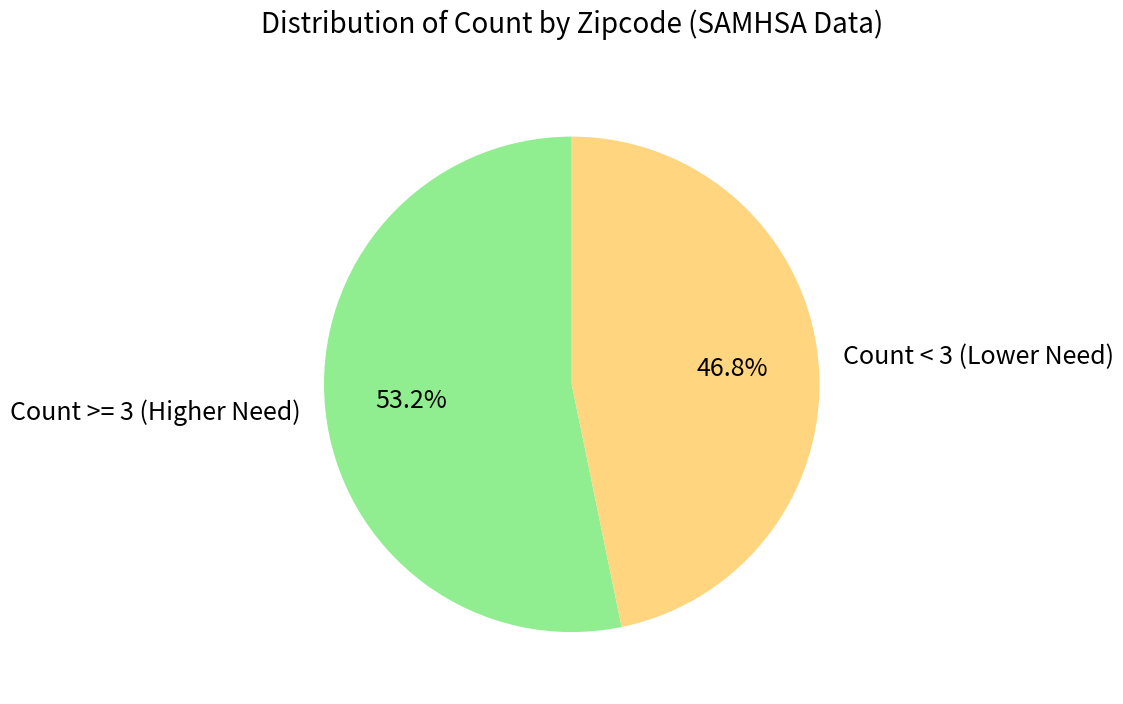

Which has a higher value, Count >= 3 (Higher Need) or Count < 3 (Lower Need)?

Count >= 3 (Higher Need)